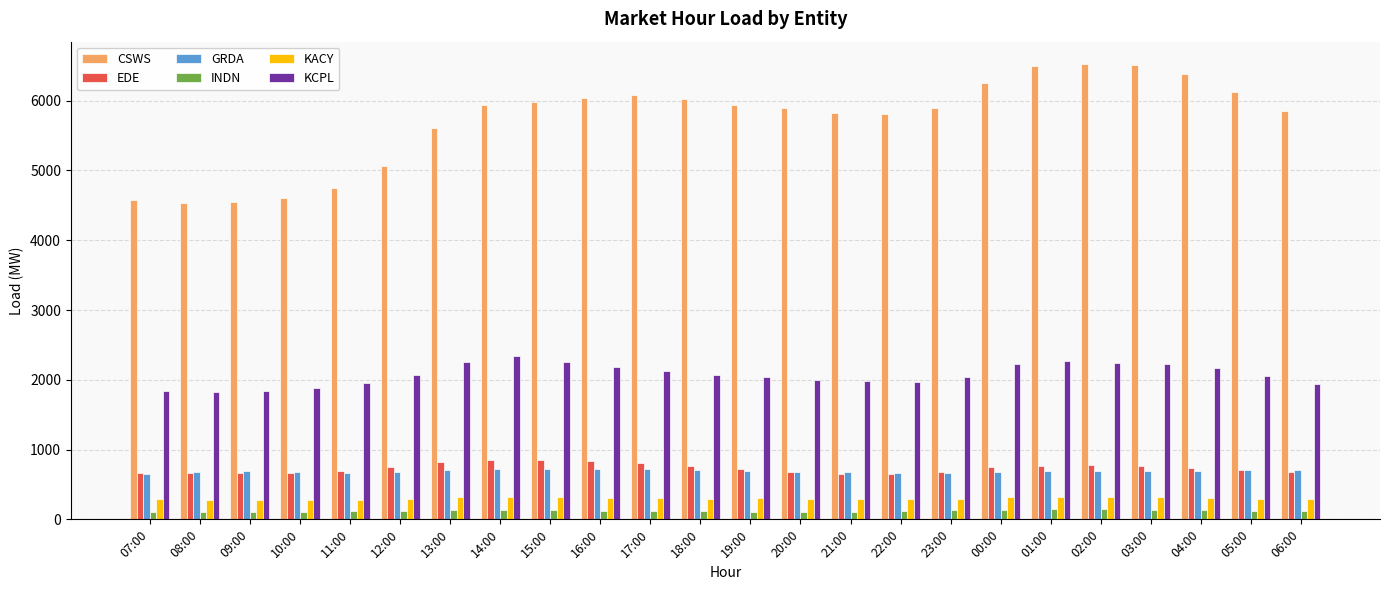

Does the chart contain any negative values?

No